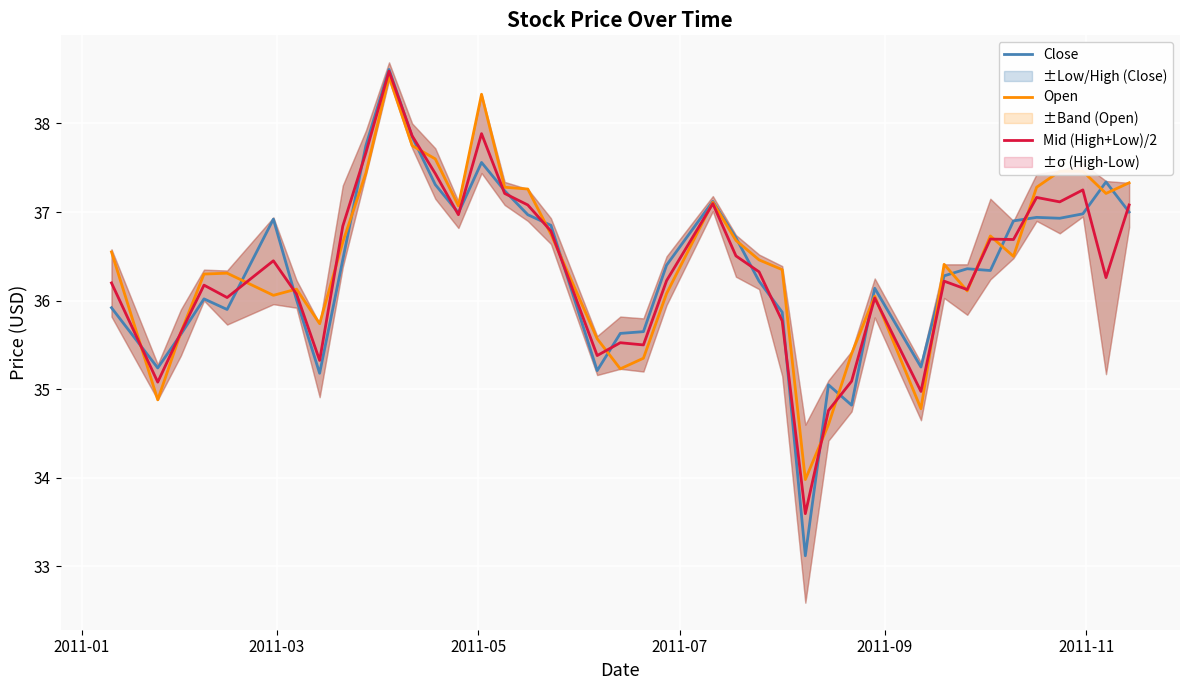

What is the minimum value for Mid (High+Low)/2?

33.6